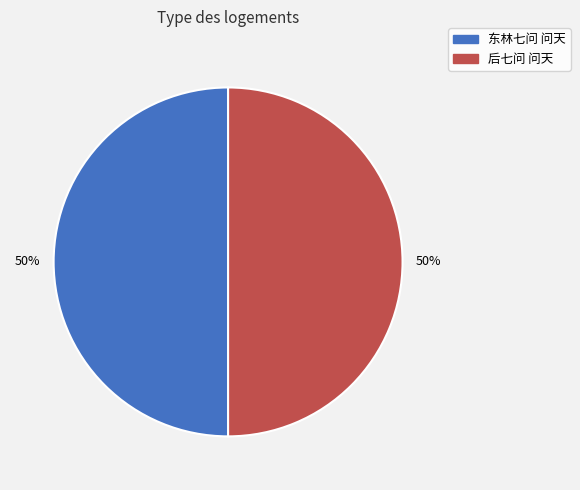

To the nearest percent, what is the average slice percentage?

50%